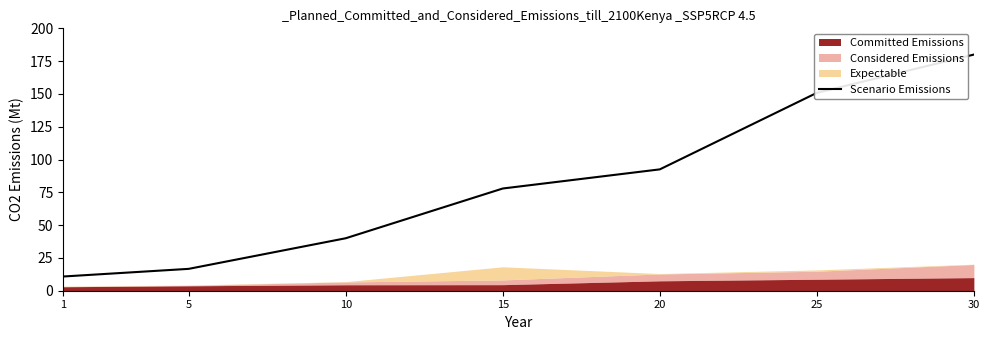

The value of Scenario Emissions at 30 is 180.0. True or false?

True